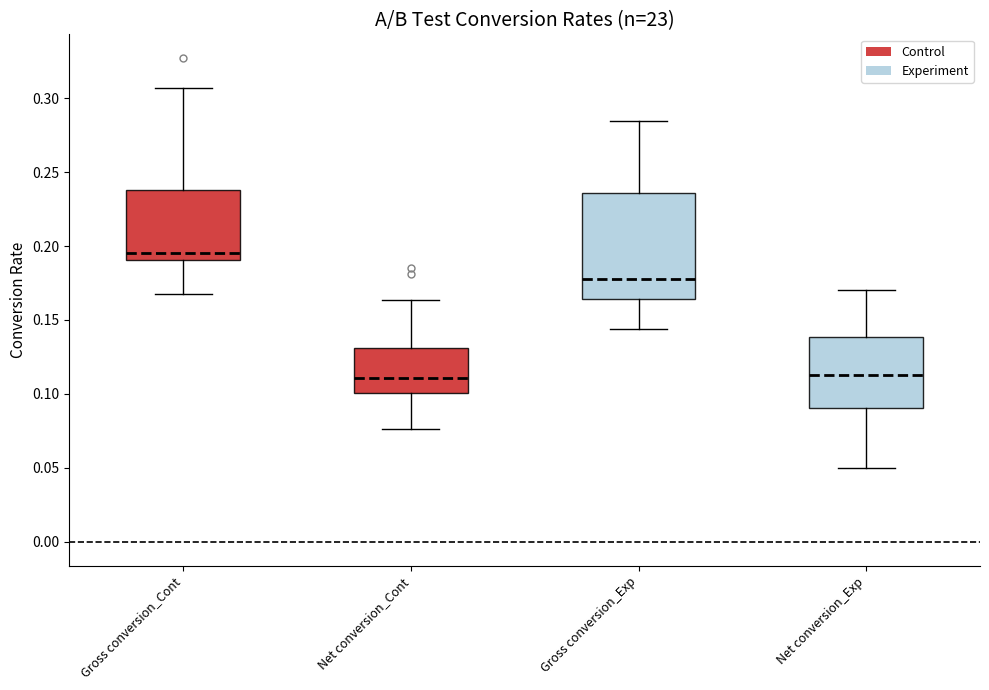

Reading left to right, read every box against the y-axis: the position of its median line, the range the box covers, and the ends of its whiskers. The values are not printed on the chart, so give them approximately, as read against the axis.

Gross conversion_Cont: median 0.195, box 0.190 to 0.240, whiskers 0.170 to 0.305
Net conversion_Cont: median 0.110, box 0.100 to 0.130, whiskers 0.075 to 0.165
Gross conversion_Exp: median 0.180, box 0.165 to 0.235, whiskers 0.145 to 0.285
Net conversion_Exp: median 0.115, box 0.090 to 0.140, whiskers 0.050 to 0.170